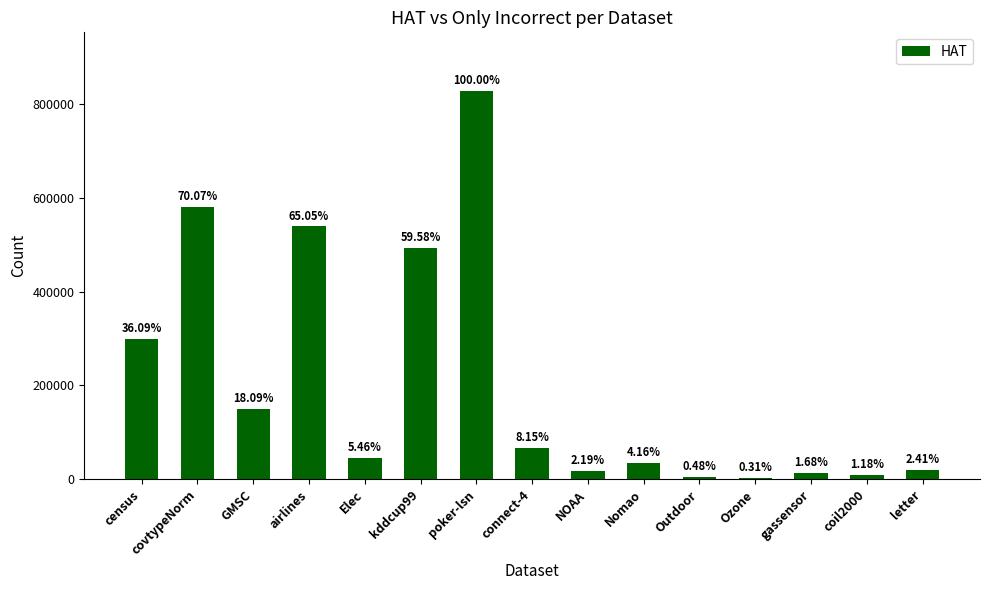

What is the difference between the values at Ozone and coil2000?

7288